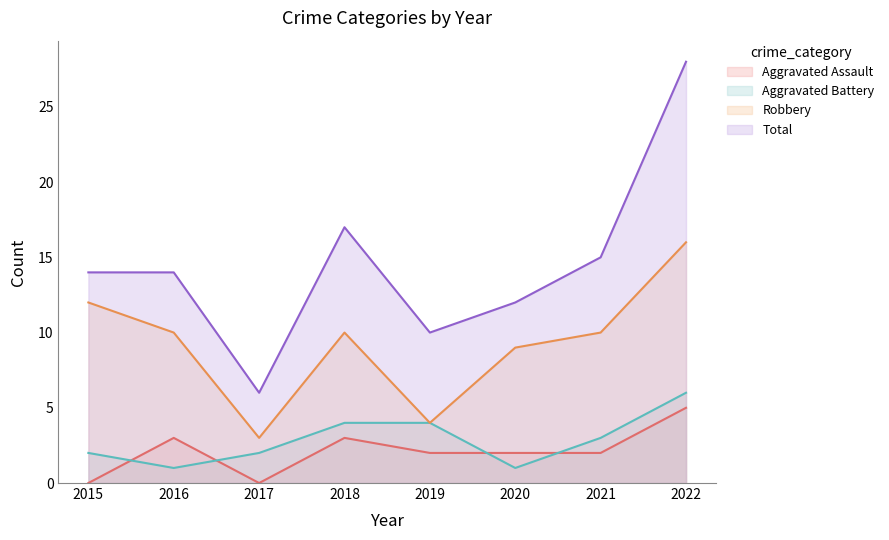

Where does the Total series first go above 14?

2018